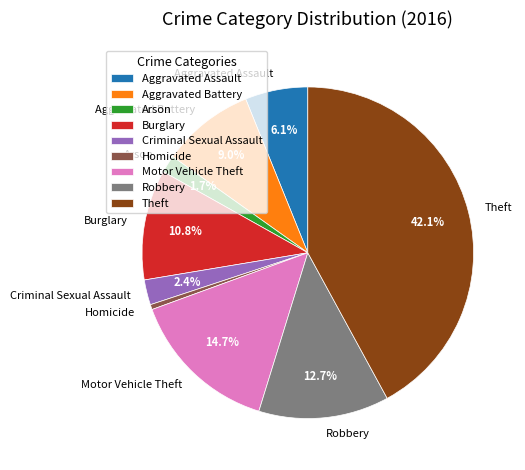

How much of the chart is everything except Aggravated Assault?

93.9%